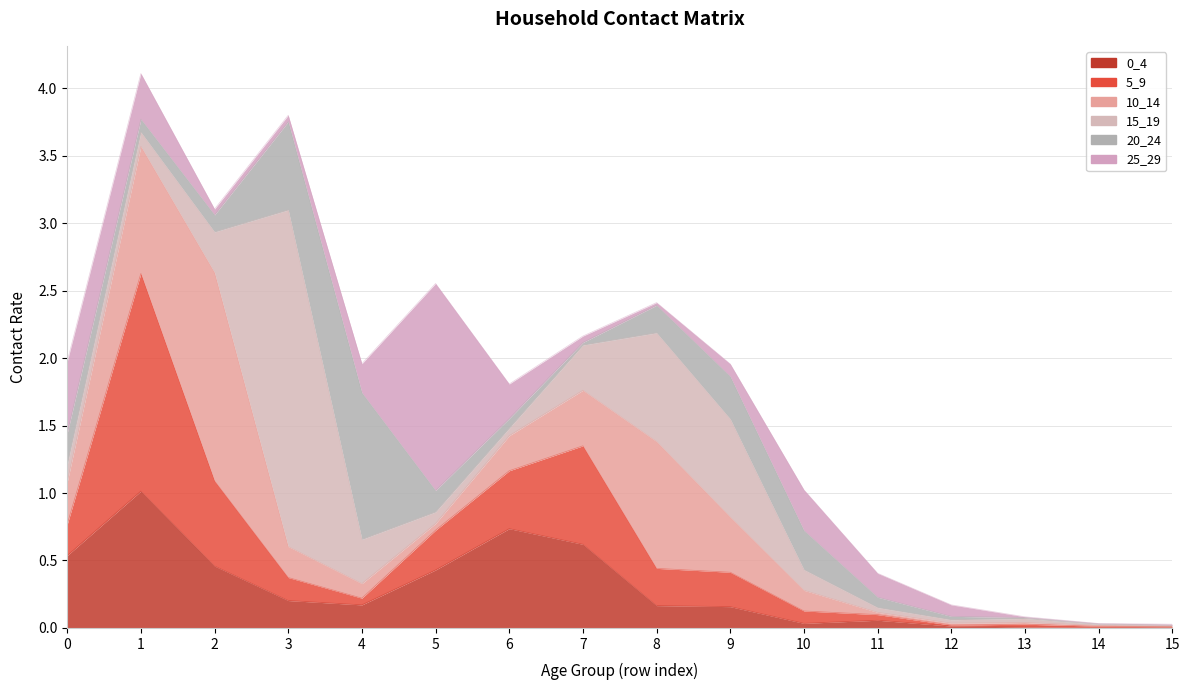

How many categories are shown in the chart?

16